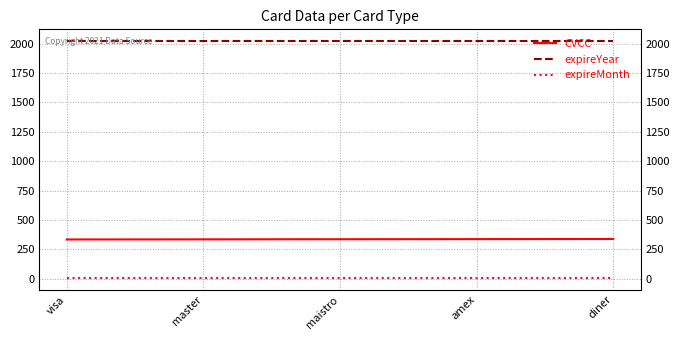

Which series changed the most between amex and diner?

CVCC